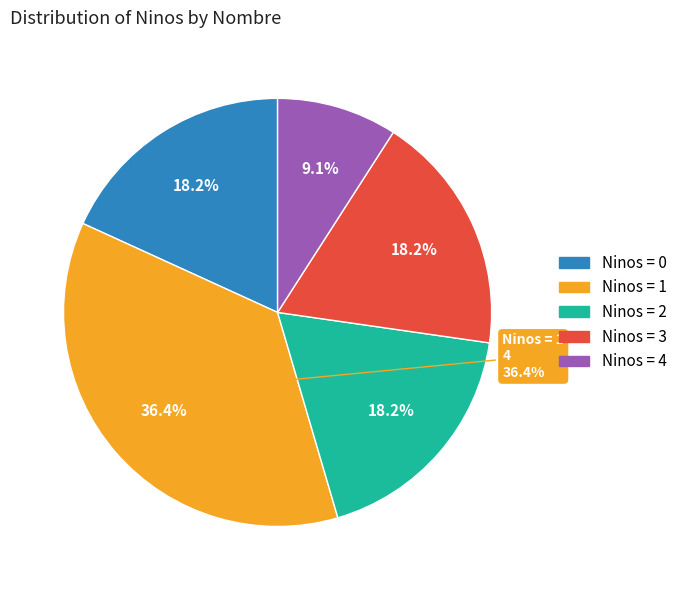

To the nearest percent, what is the combined percentage of Manuel Montoya and Ana Candia?

22%